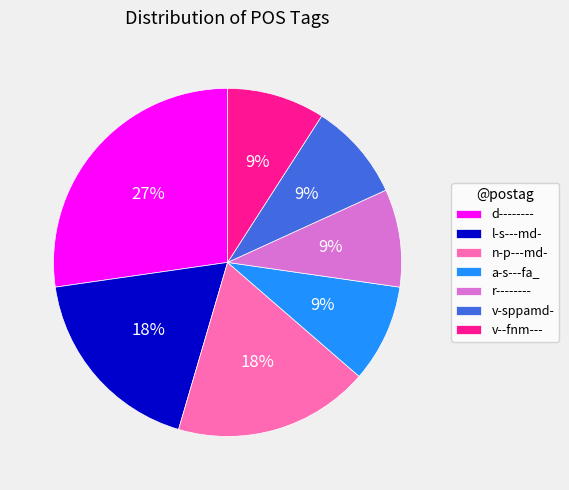

The n-p---md- slice represents 18% of the pie. True or false?

True